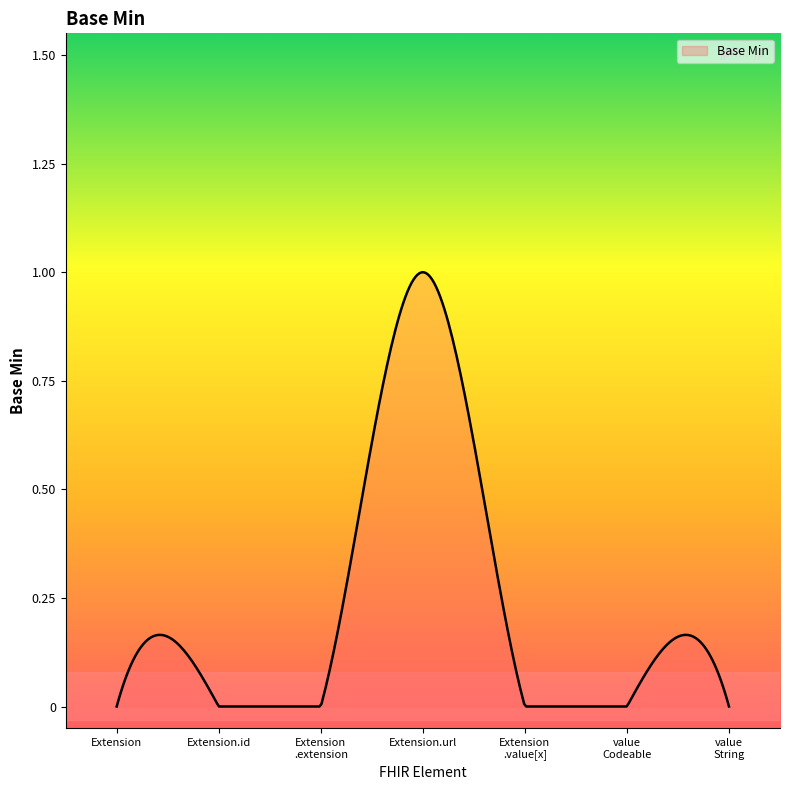

How many lines are shown in the chart?

1